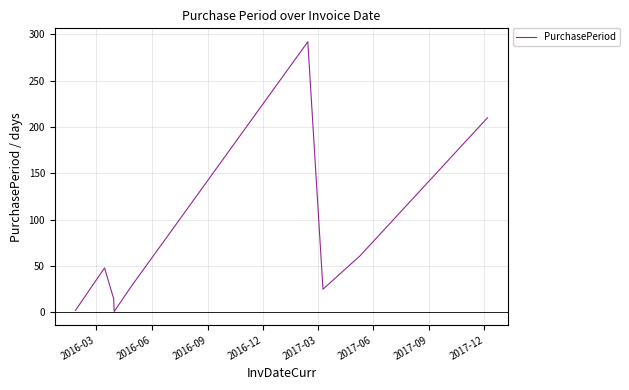

What is the maximum value shown in the chart?

292